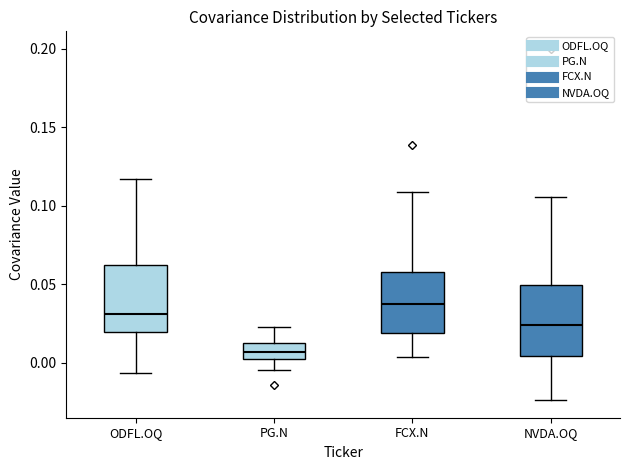

Which box has the lowest median line?

PG.N